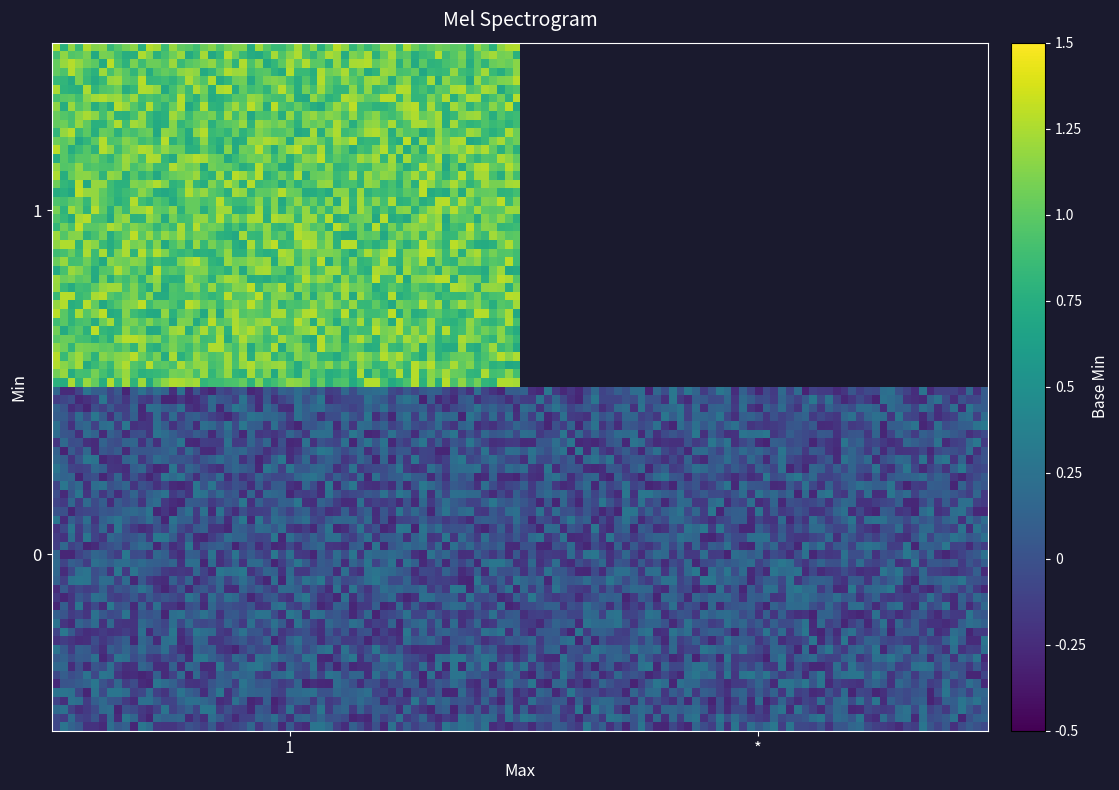

Which series has the widest spread of values?

0_star